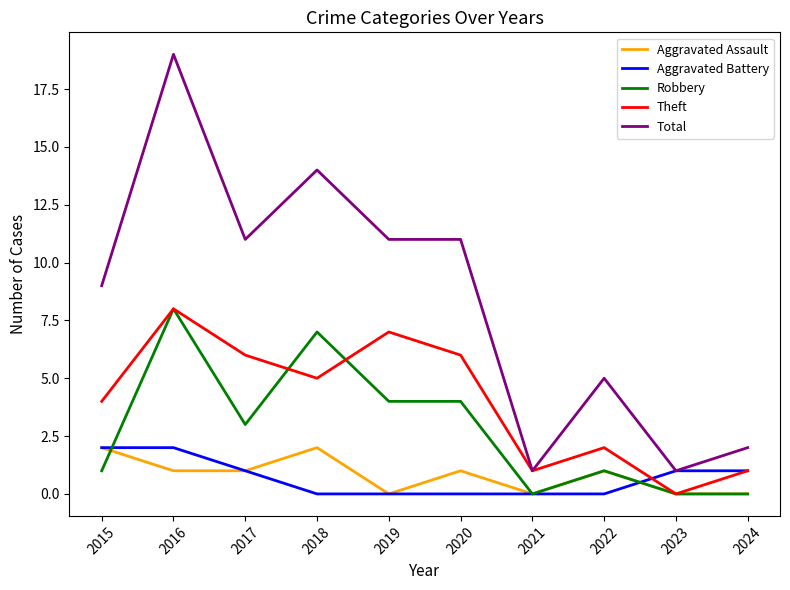

What is the maximum value shown in the chart?

19